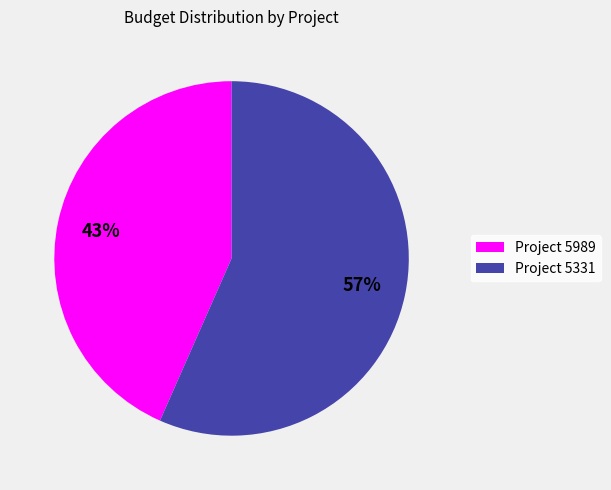

Which slice is the largest?

Project 5331